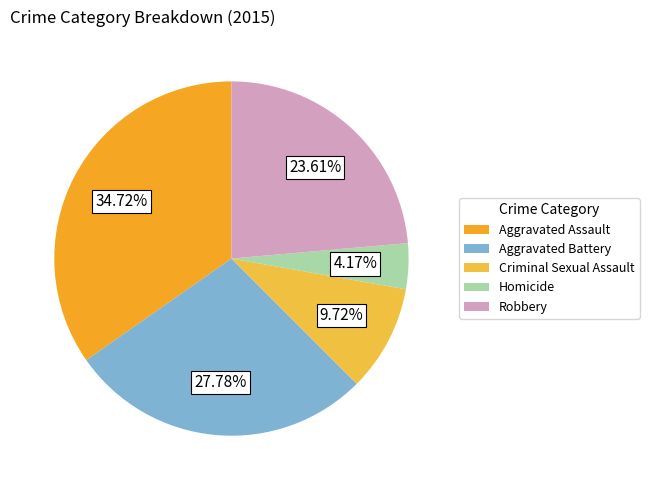

How many slices are in this pie chart?

5